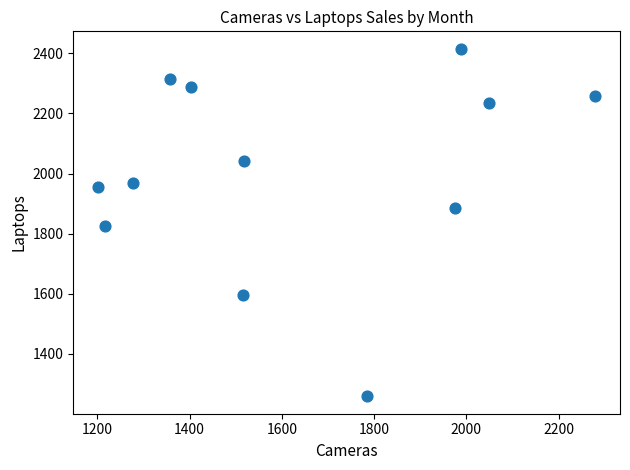

What is the range of Y values (max minus min)?

1156